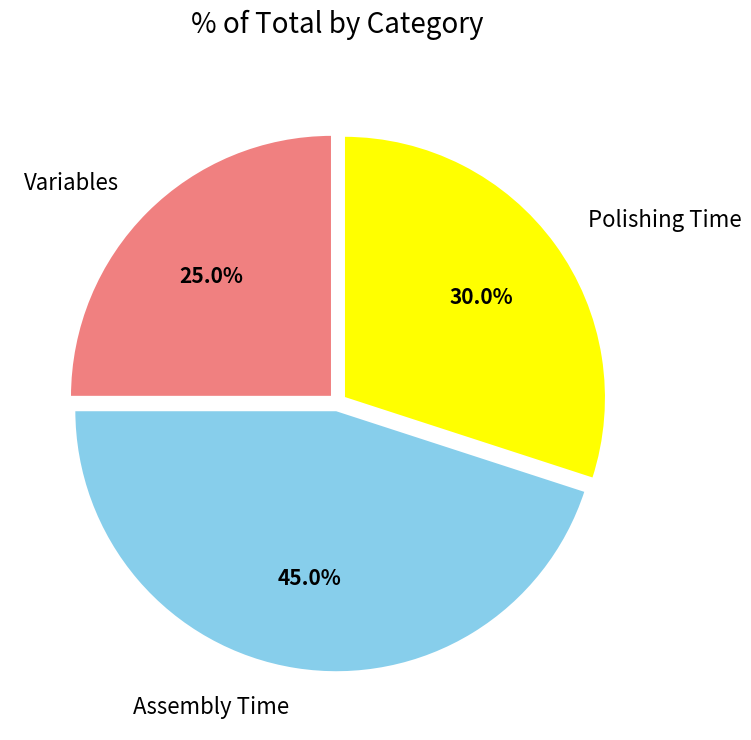

What is the smallest slice in the pie chart?

Variables